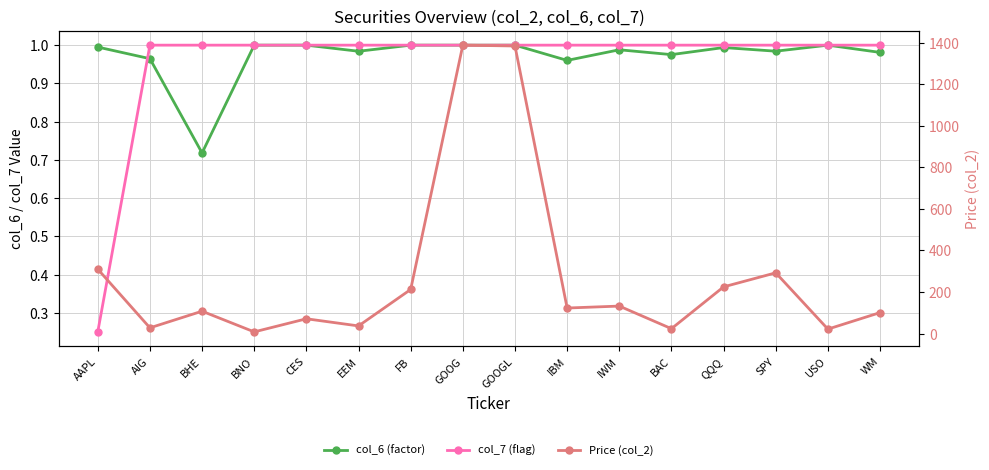

What are all the series names shown in the legend?

col_6 (factor), col_7 (flag), Price (col_2)